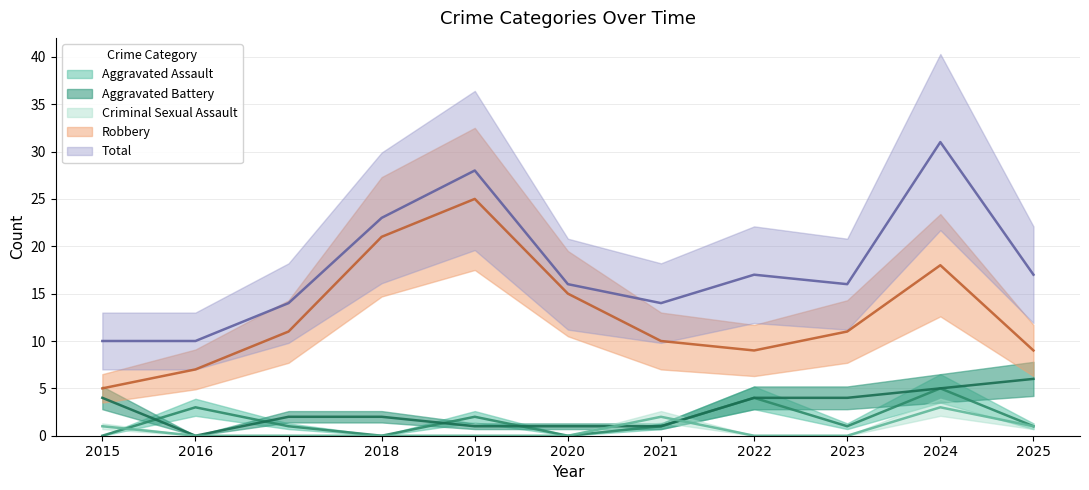

Which series changed the most between 2021 and 2024?

Total